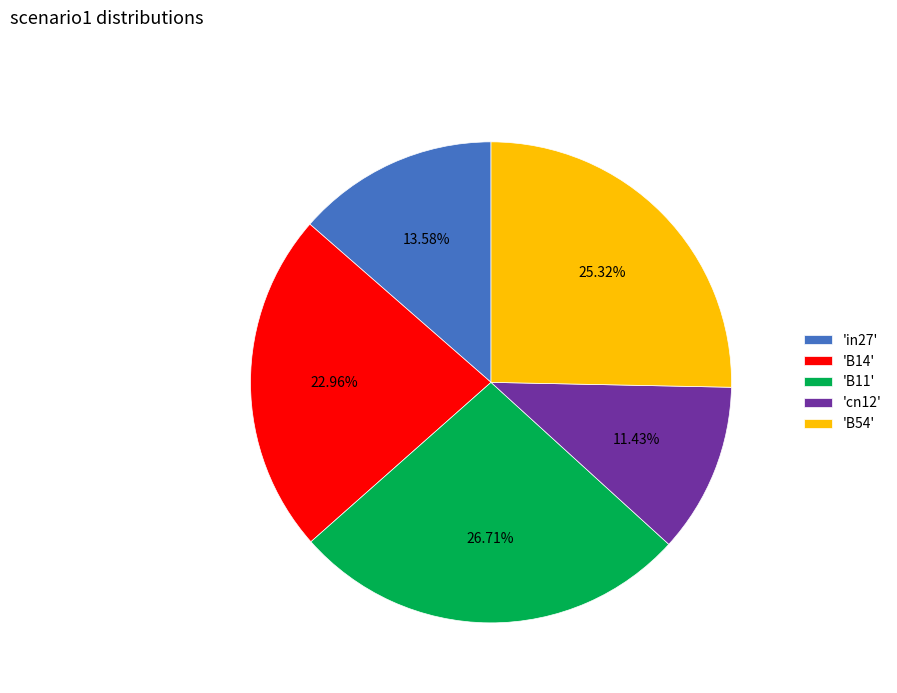

Combined, do 'B14' and 'cn12' account for over 50%?

No